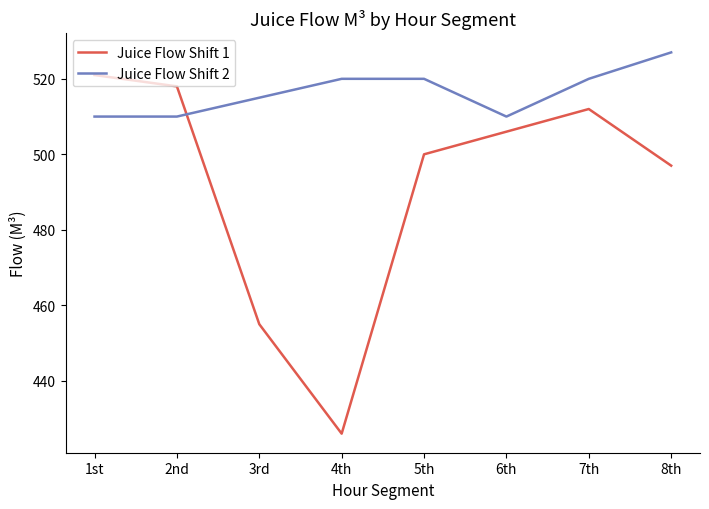

Which category has the lowest value in the Juice Flow Shift 1 series?

4th